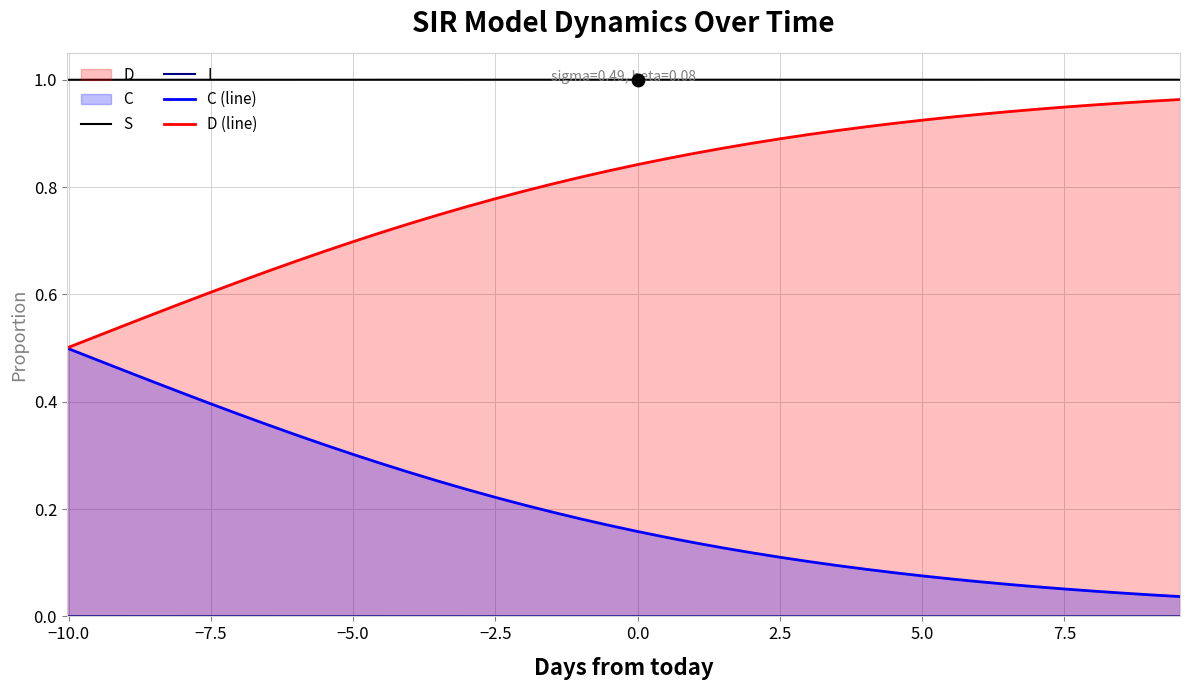

Which series contains the highest Y value?

S